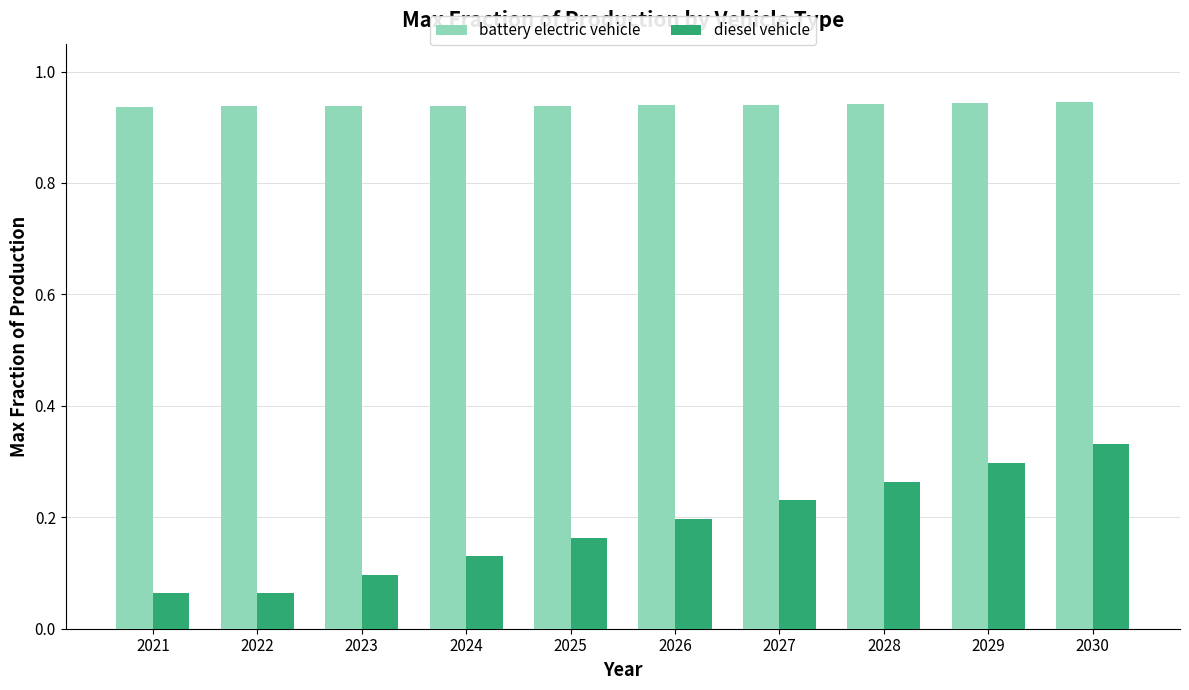

What is the spread (max minus min) of values at 2027?

0.7